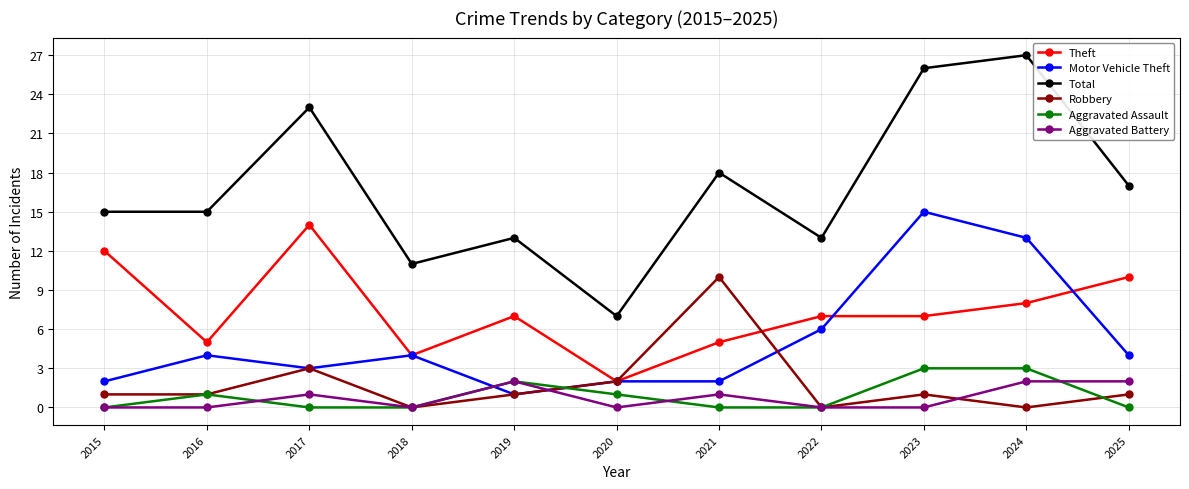

Is the value of Total at 2023 greater than the value of Aggravated Battery at 2016?

Yes